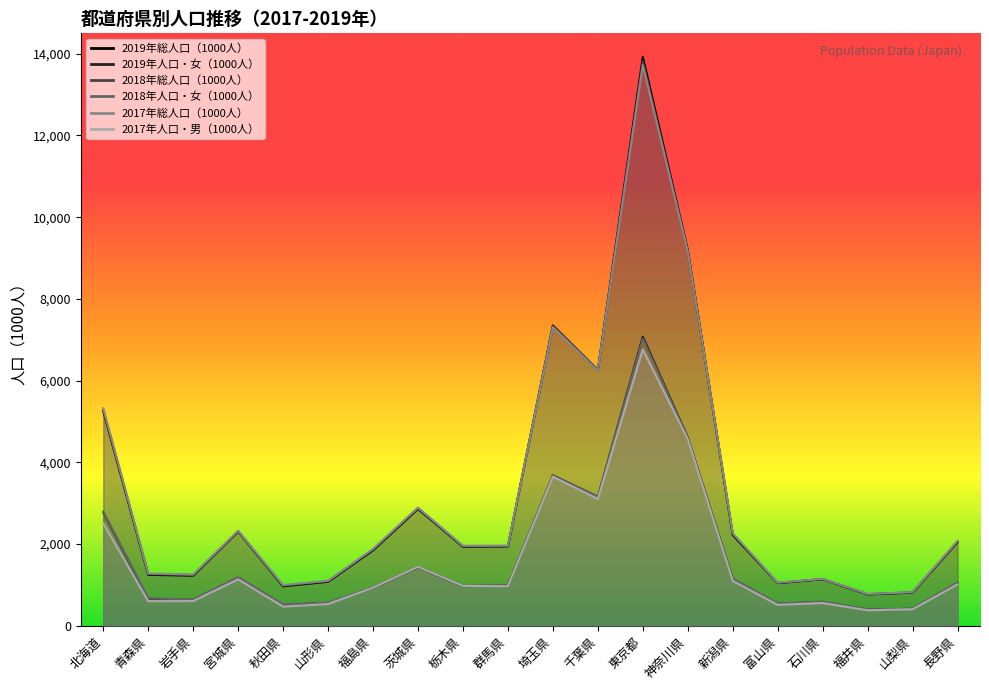

In 2018年人口・女（1000人）, how many points are lower than both neighbors (excluding endpoints)?

6